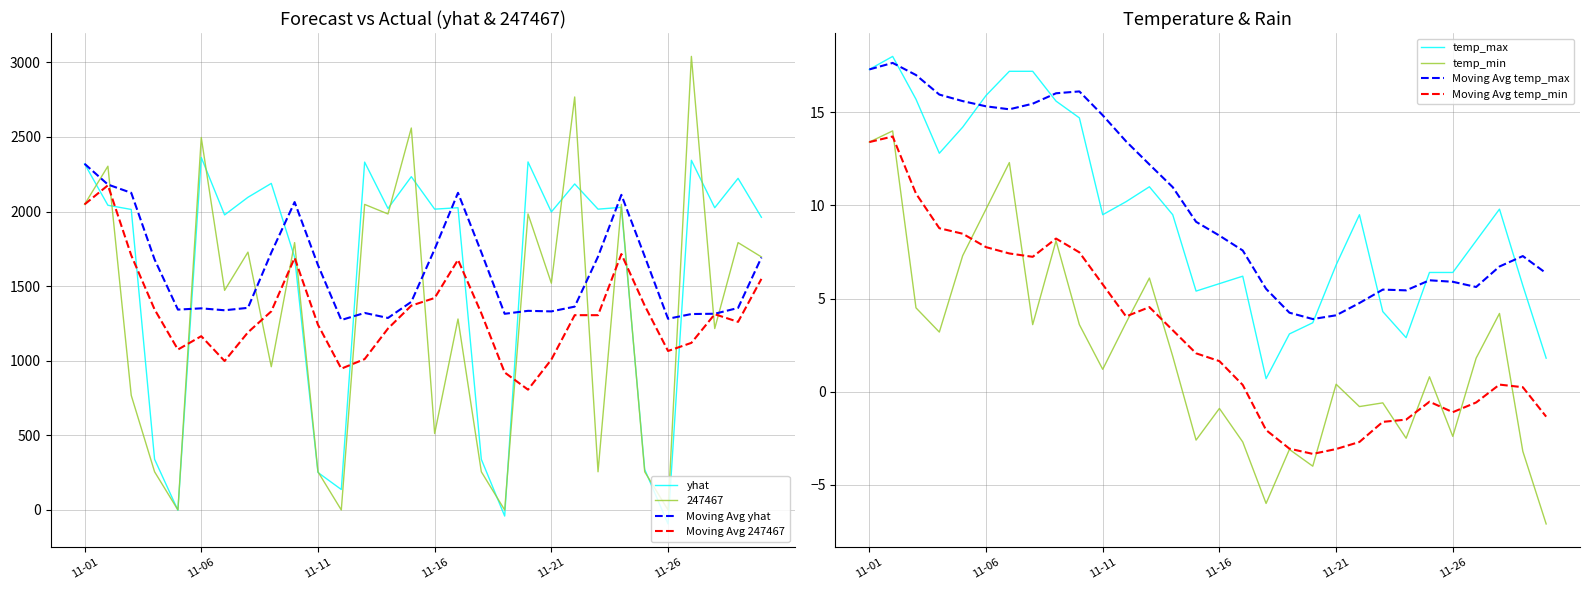

Is the value of yhat at 2017-11-10 greater than the value of temp_min at 2017-11-20?

Yes